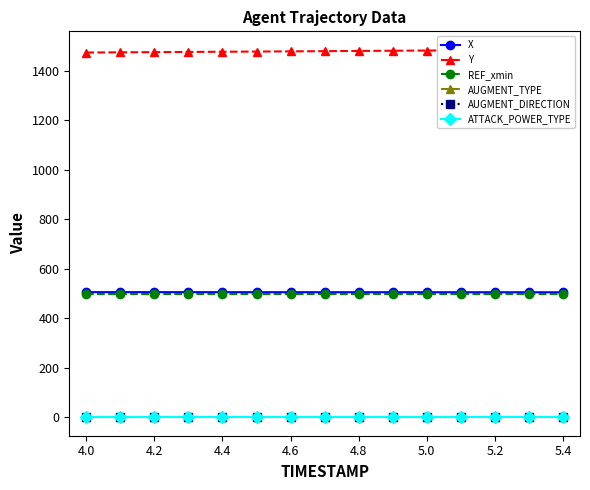

What are all the series names shown in the legend?

X, Y, REF_xmin, AUGMENT_TYPE, AUGMENT_DIRECTION, ATTACK_POWER_TYPE